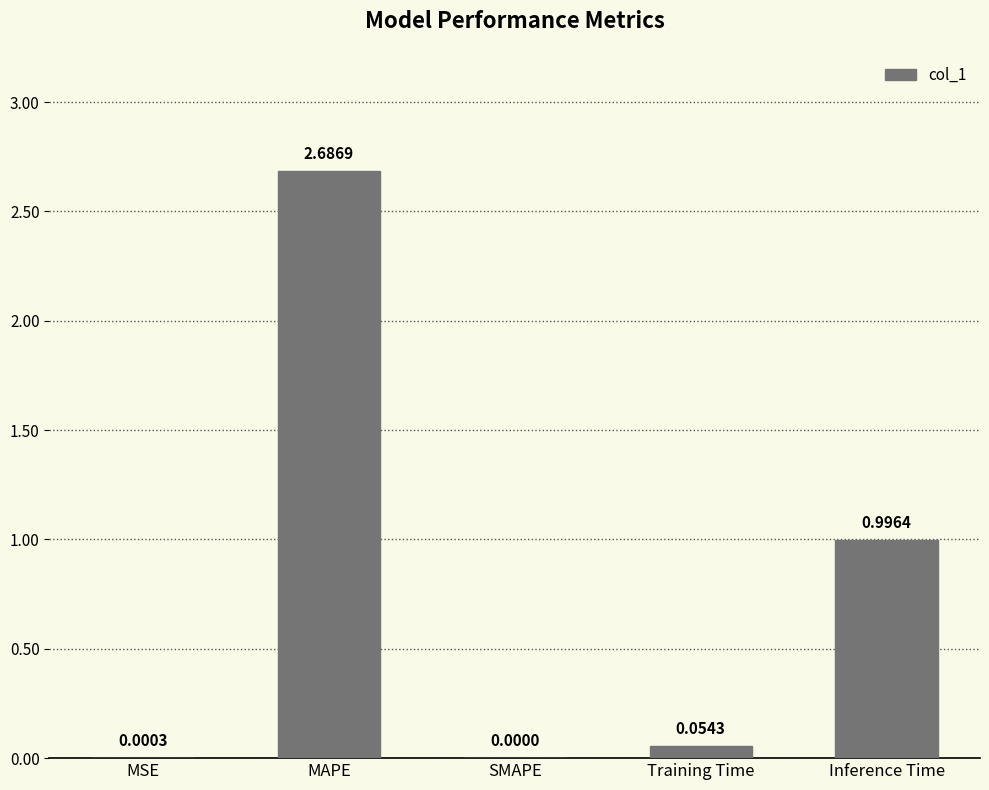

What is the change in value from MSE to Inference Time?

+1.0